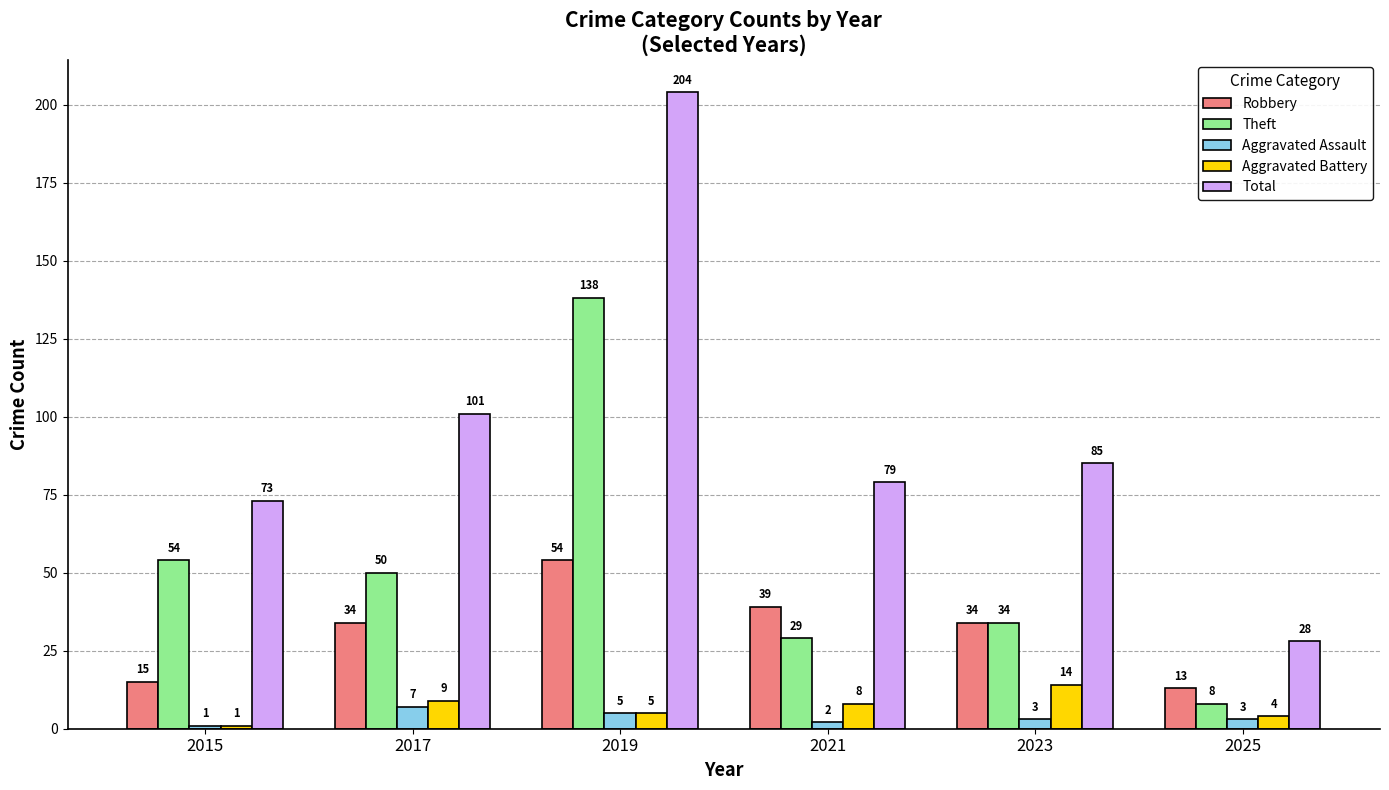

Which category has the highest value in the Robbery series?

2019